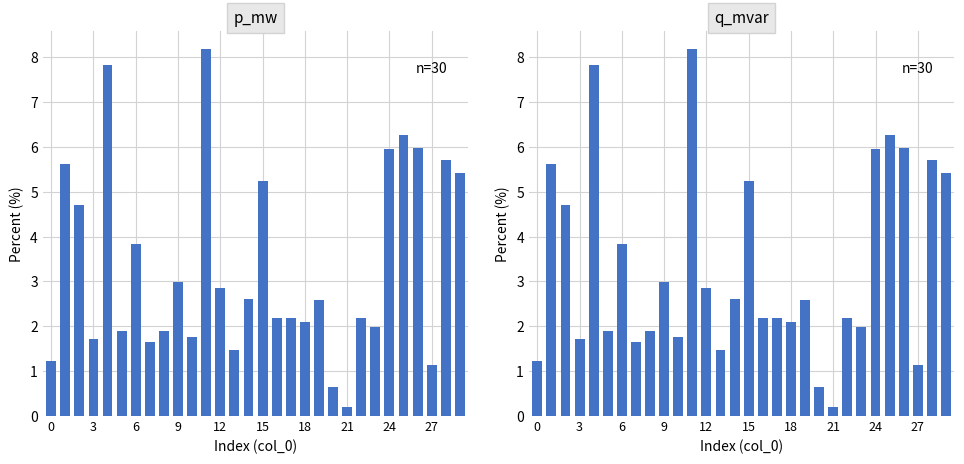

Which label corresponds to the smallest value in the chart?

21